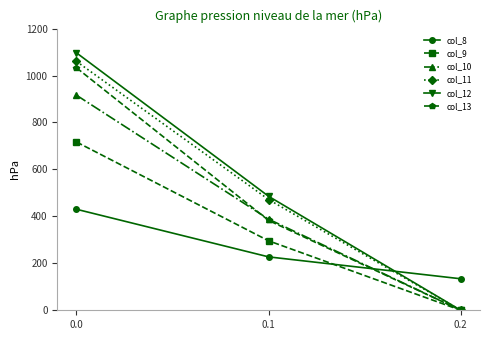

List the series in order of their peak value, highest first.

col_12, col_11, col_13, col_10, col_9, col_8